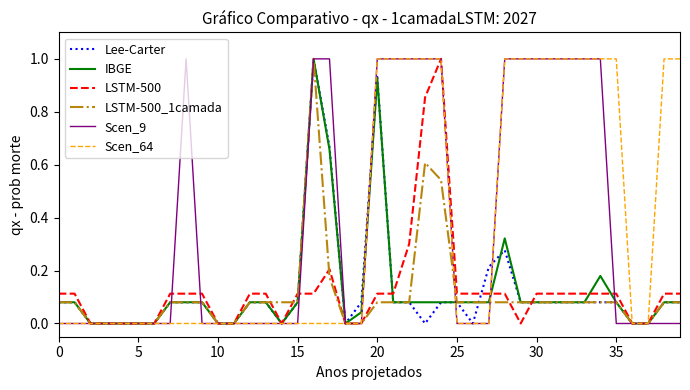

What is the maximum value for Lee-Carter?

1.0